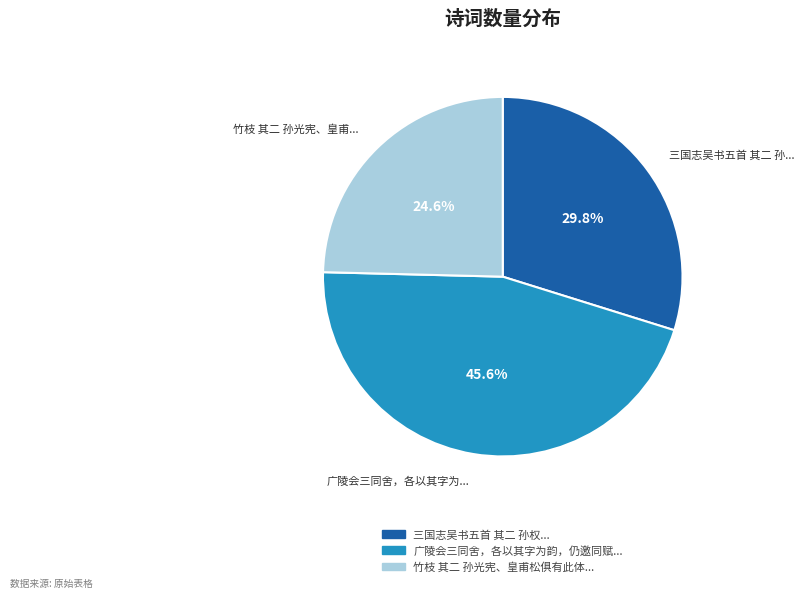

Does any single category account for the majority?

No